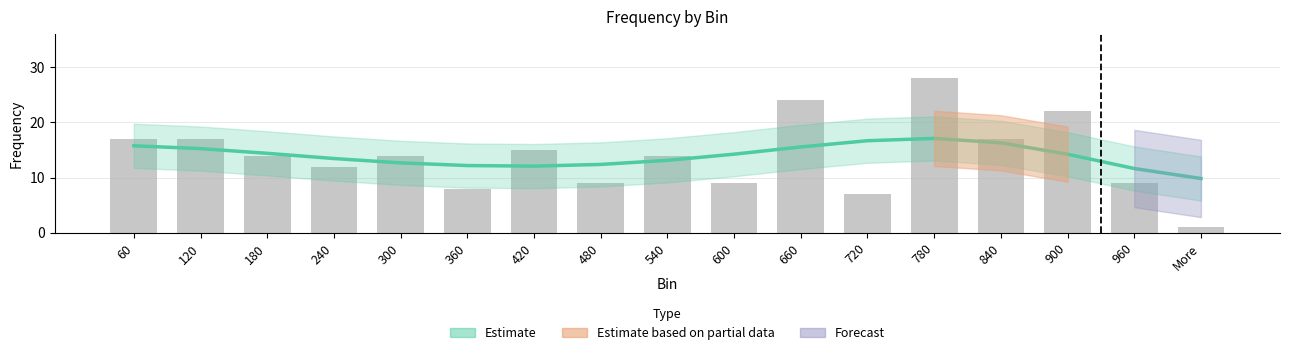

Which label corresponds to the largest value in the chart?

780